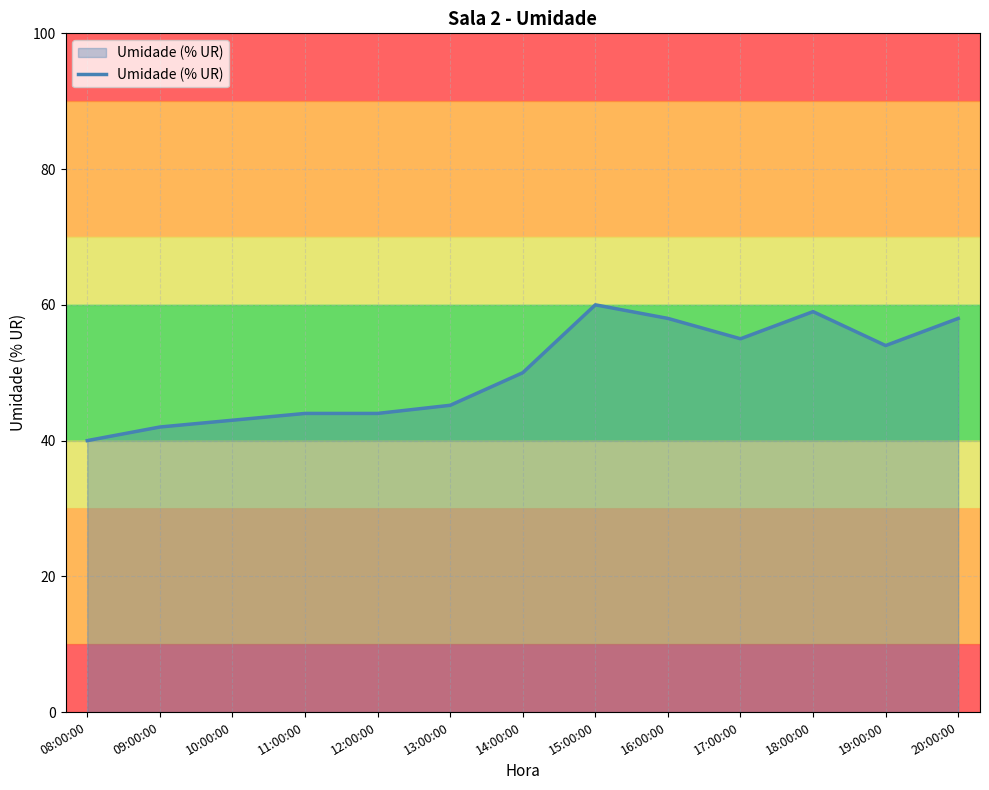

The value at 16:00:00 is 58.0. True or false?

True